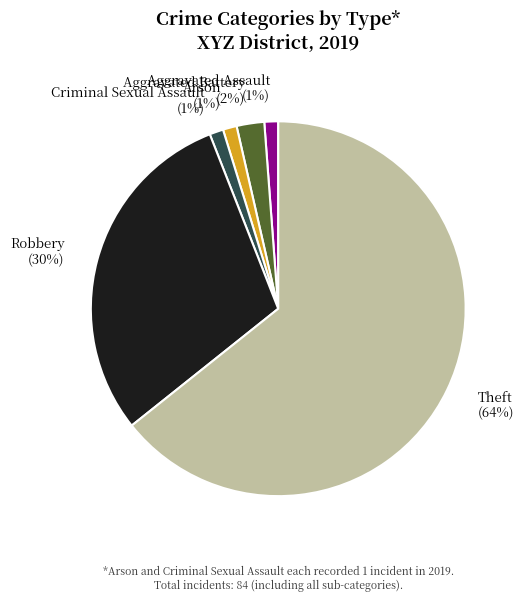

Combined, do Theft and Robbery account for over 50%?

Yes